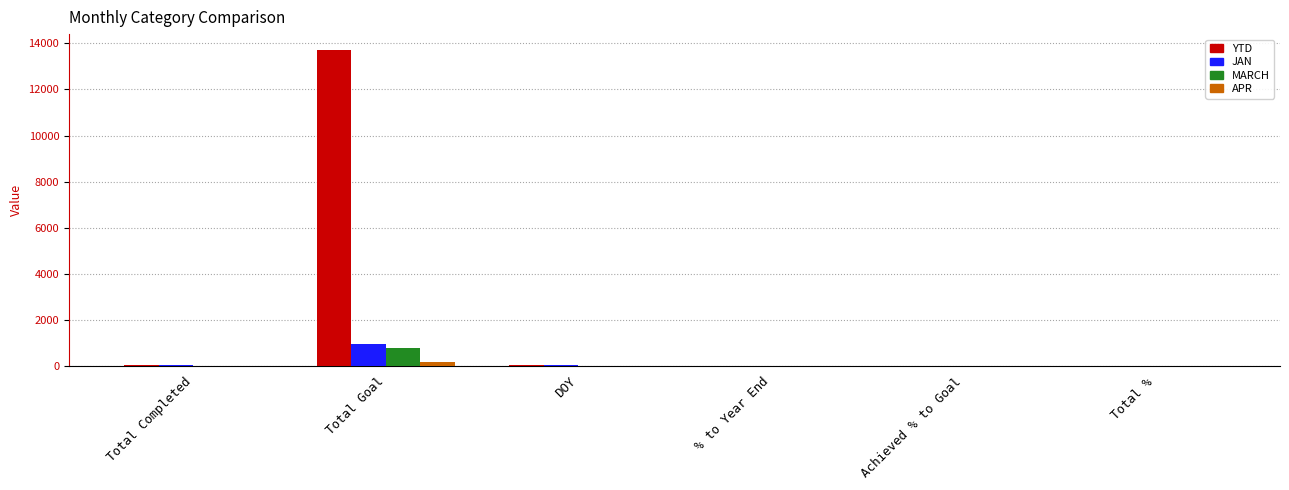

What is the sum of all YTD values?

13760.1